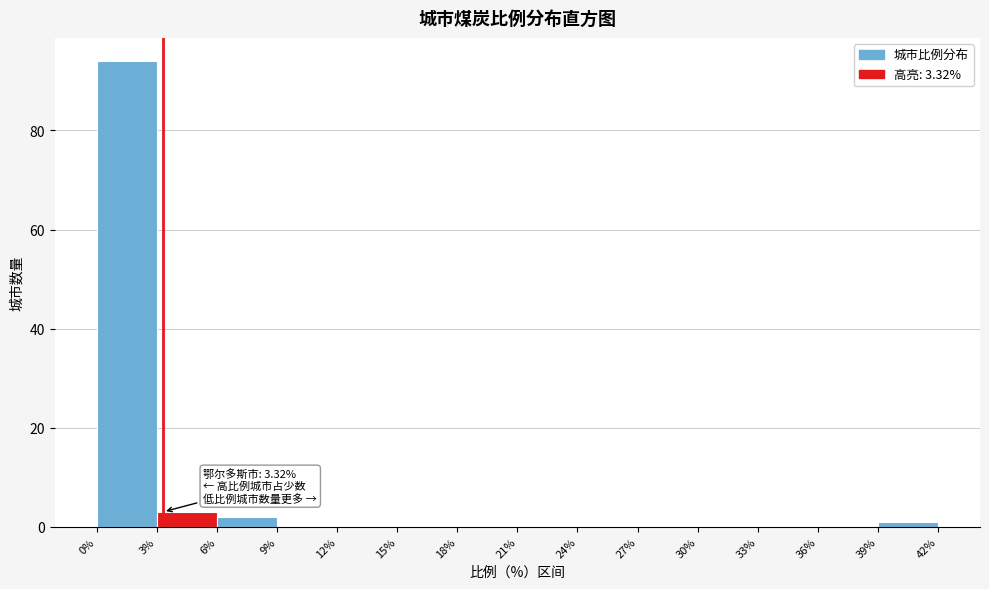

Over which range of the x-axis is the bar tallest?

0% to 3%